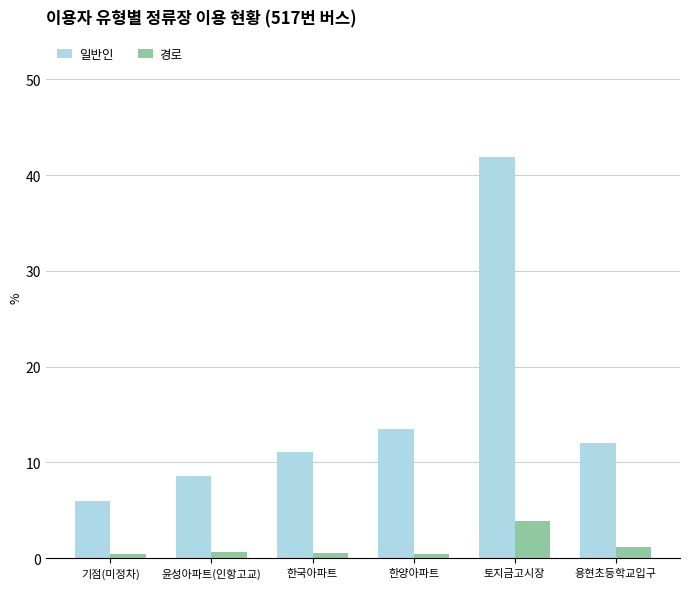

What is the difference between the maximum and second lowest values in the 일반인 series?

33.3